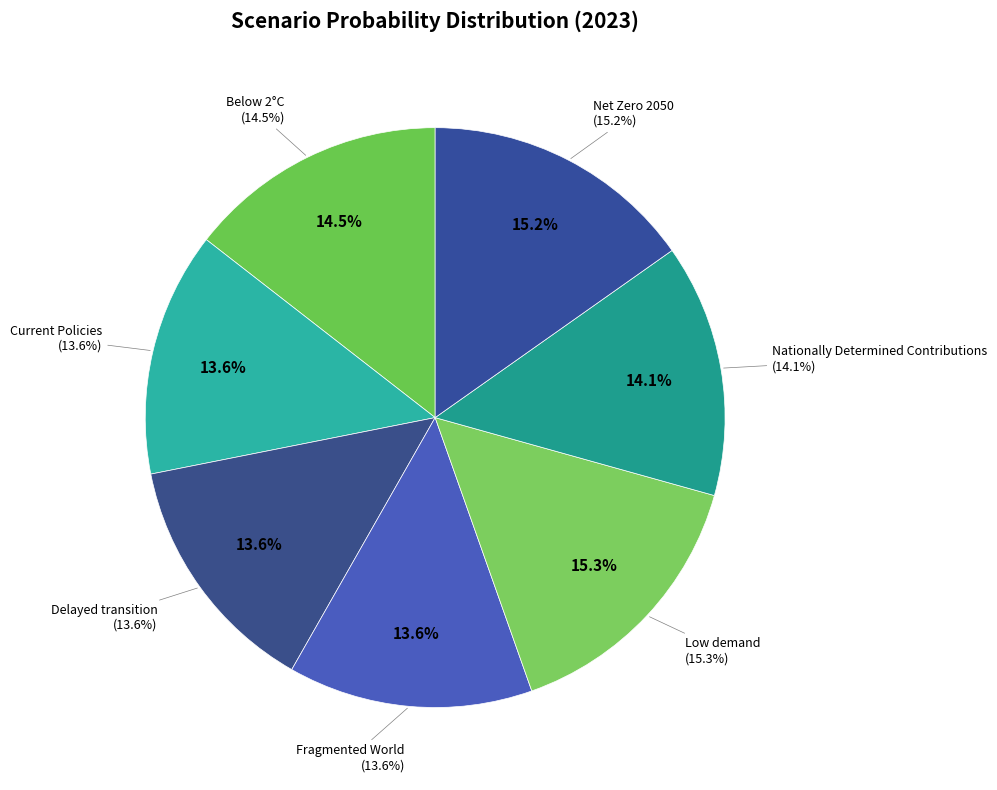

Which slice is the smallest?

Fragmented World